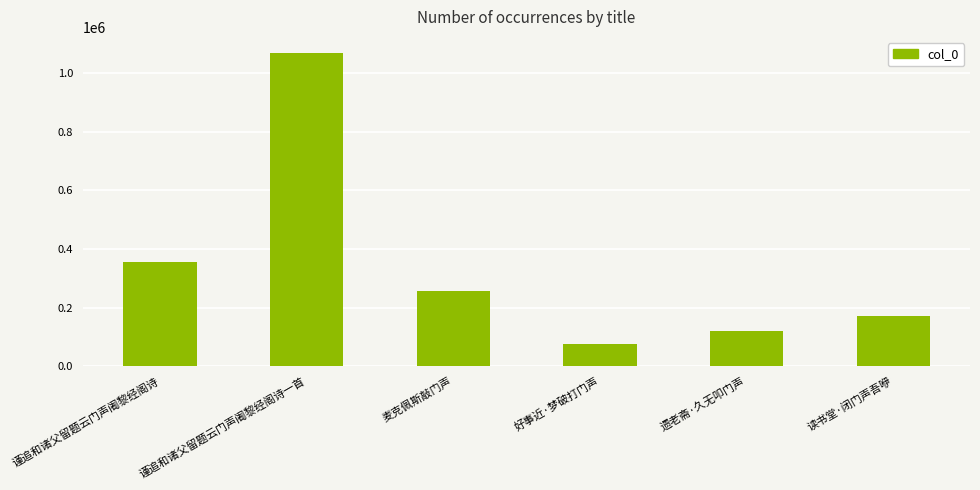

Approximately how many times larger is the value at 好事近·梦破打门声 compared to 遗老斋·久无叩门声?

0.6